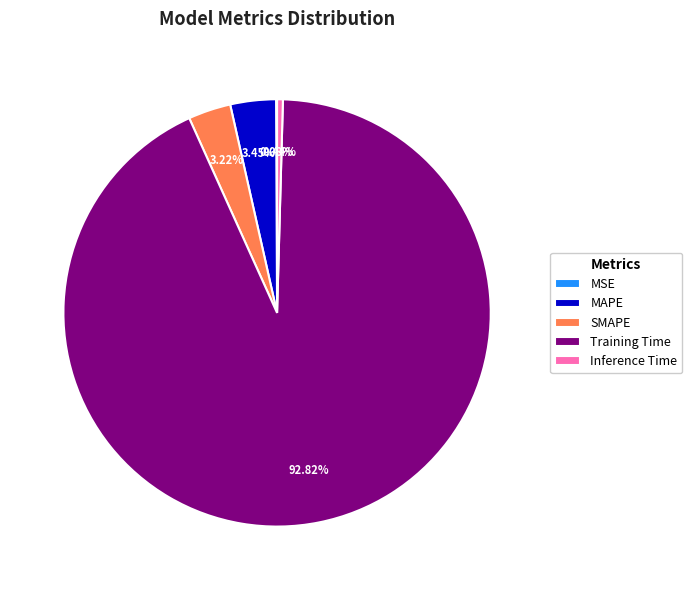

To the nearest percent, what is the difference between the SMAPE and Training Time slice percentages?

90%